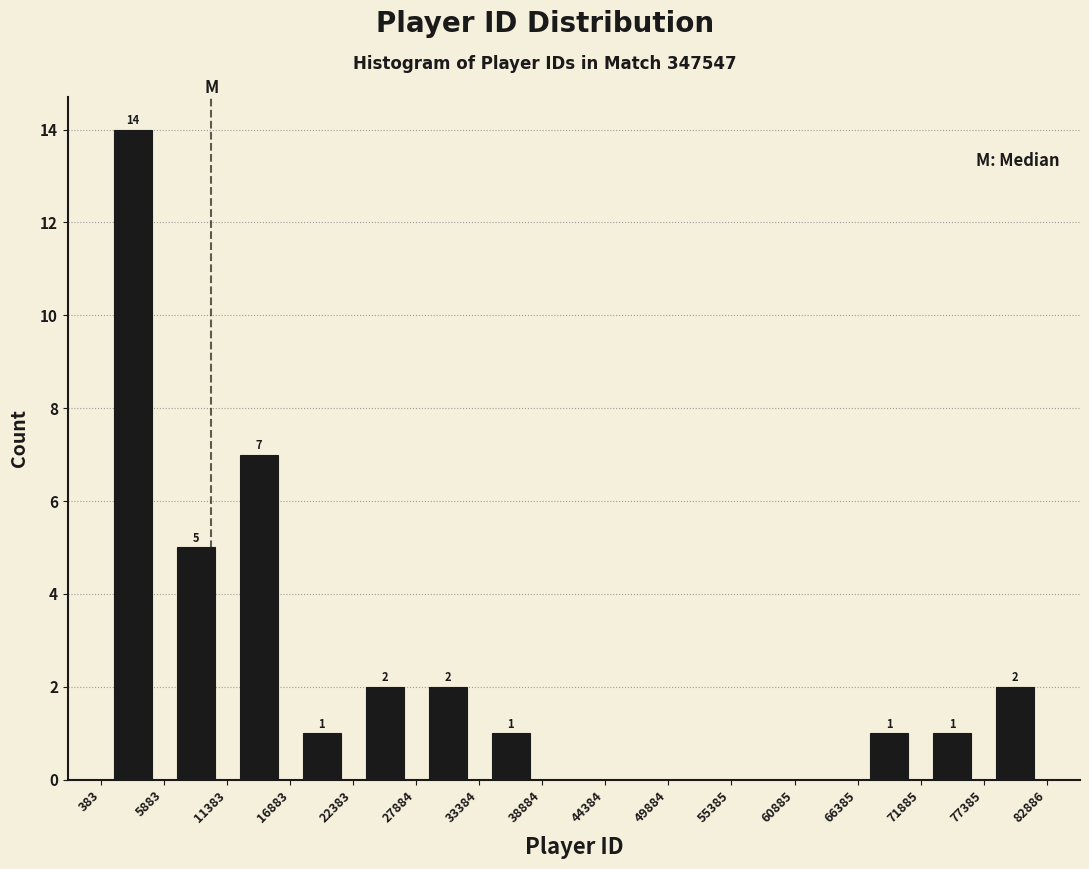

Which range on the x-axis has the tallest bar?

383 to 5883